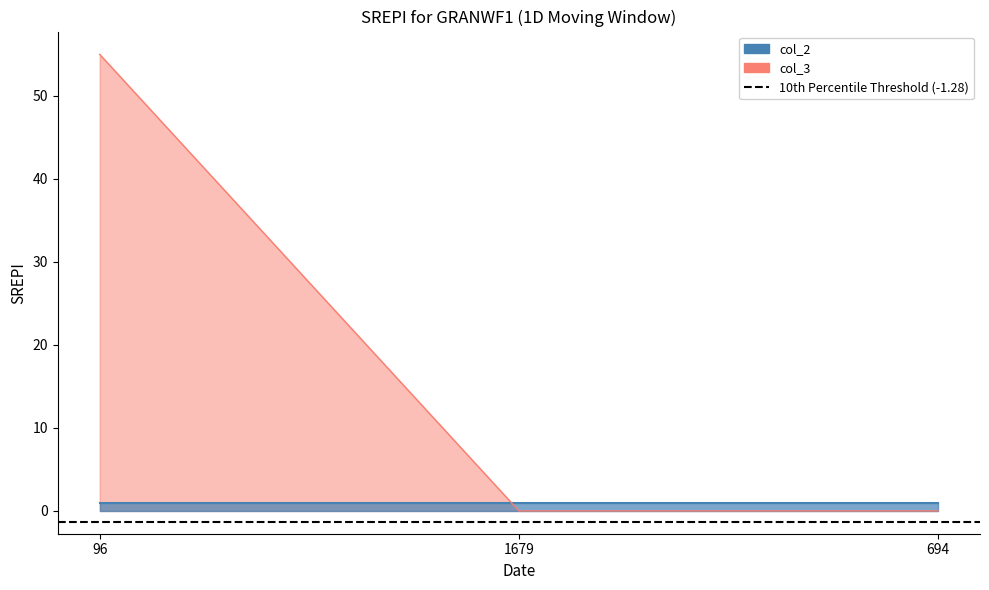

What is the label of the 3rd point from the right?

96